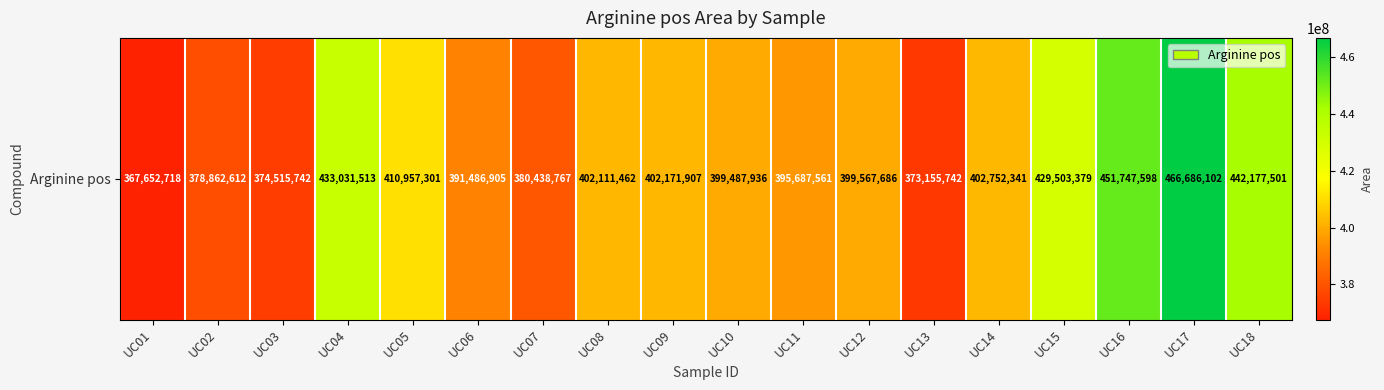

Where does the data first go above 402111462?

UC04